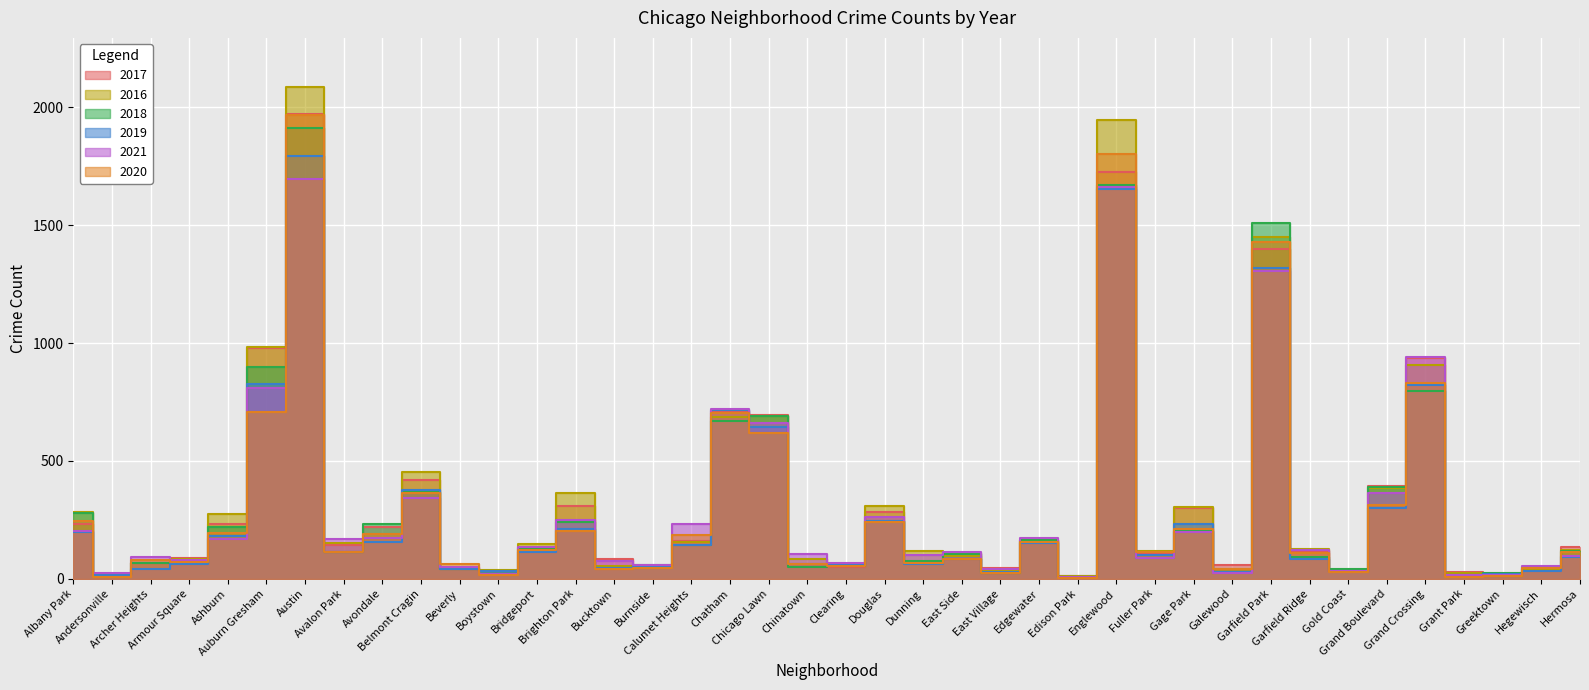

Which label corresponds to the smallest value in the chart?

Edison Park